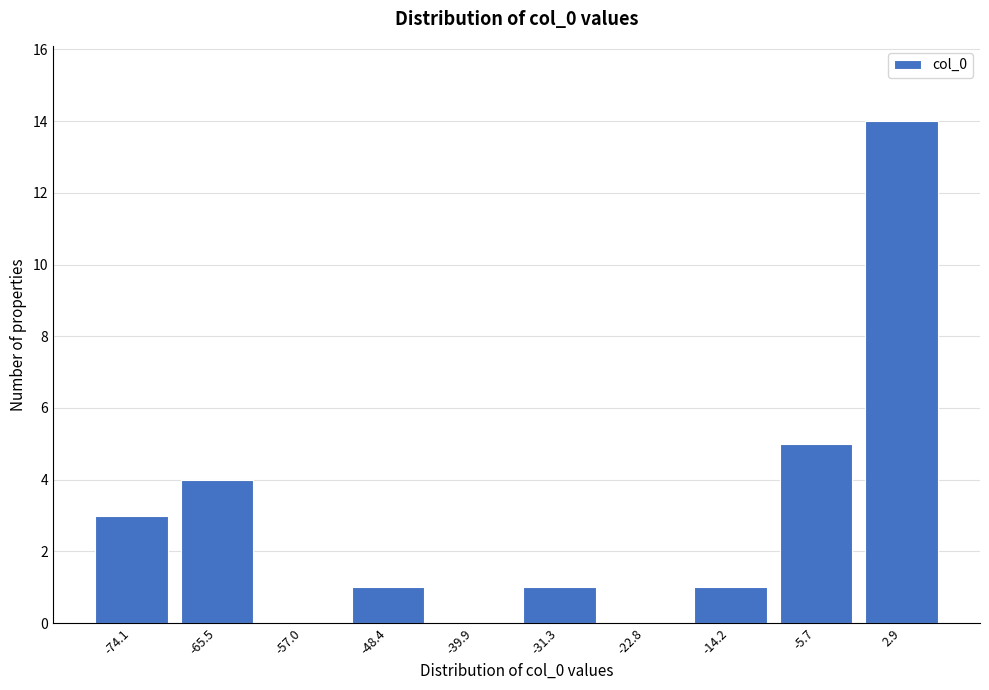

Reading left to right, extract all data points from this chart.

-74.1=3	-65.5=4	-57.0=0	-48.4=1	-39.9=0	-31.3=1	-22.8=0	-14.2=1	-5.7=5	2.9=14